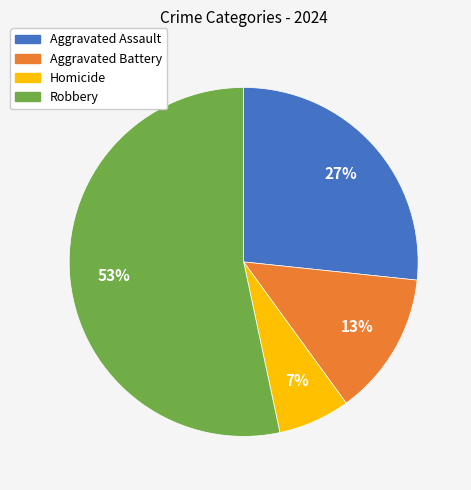

To the nearest percent, what percentage of the pie is Aggravated Battery?

13%